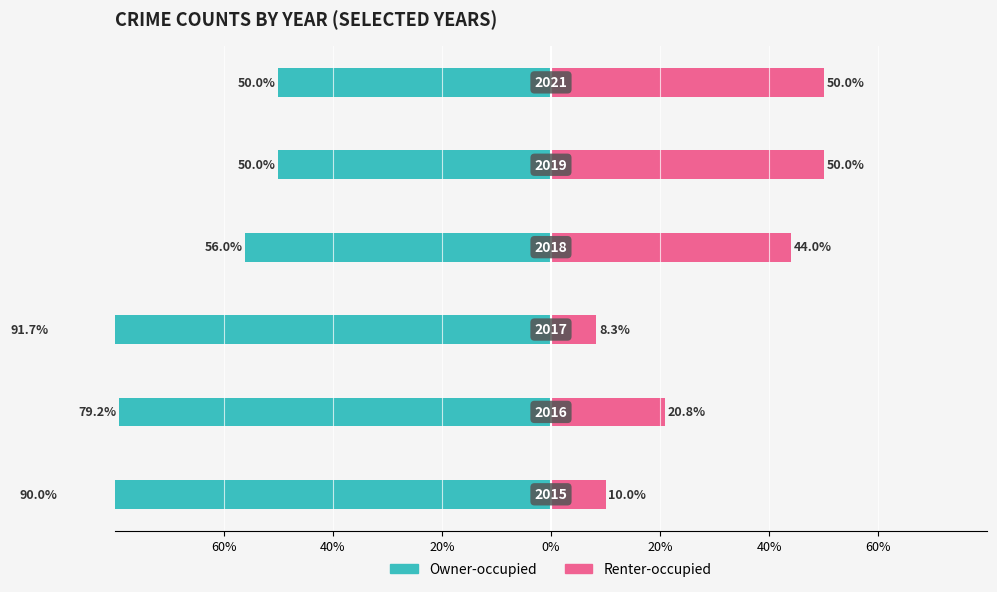

What is the difference between the second highest and minimum values in the Renter-occupied series?

41.7